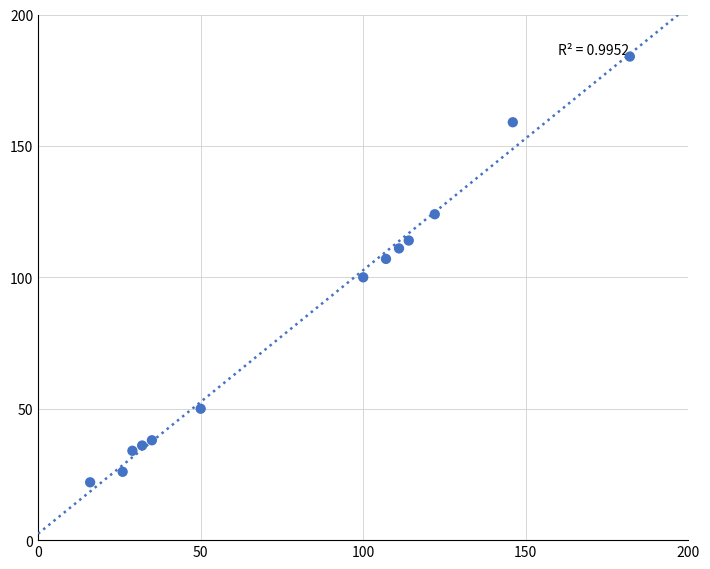

What is the range of X values (max minus min)?

166